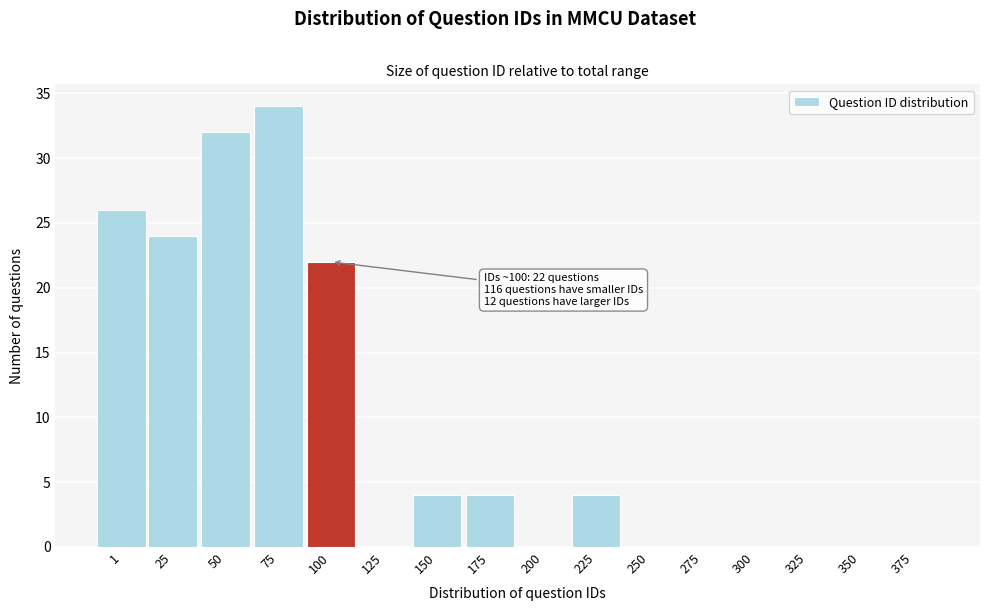

Reading right to left, what are all the values shown in this chart?

375=0	350=0	325=0	300=0	275=0	250=0	225=4	200=0	175=4	150=4	125=0	100=22	75=34	50=32	25=24	1=26